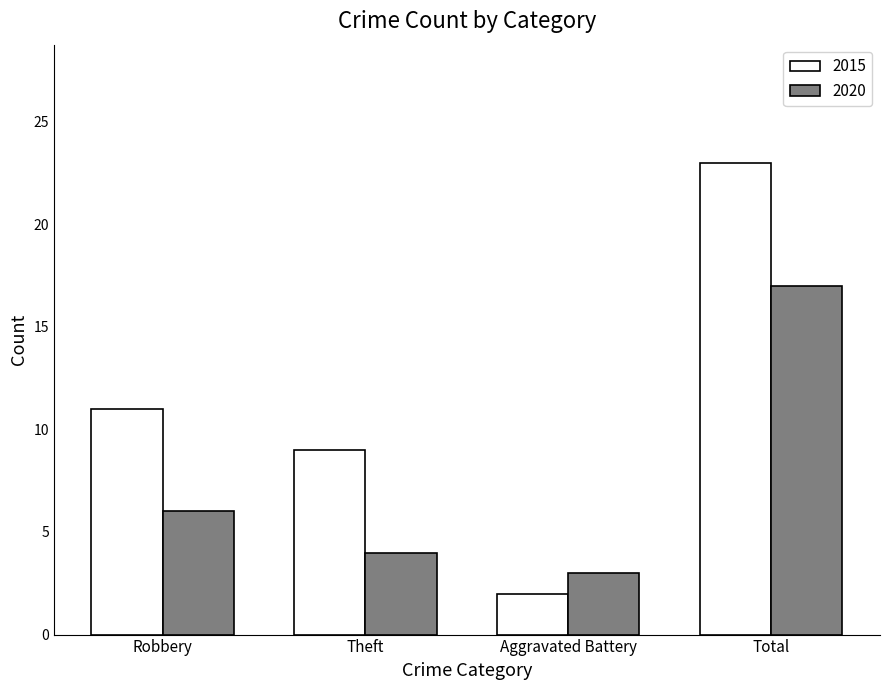

What is the difference between the maximum and minimum values in the 2020 series?

14